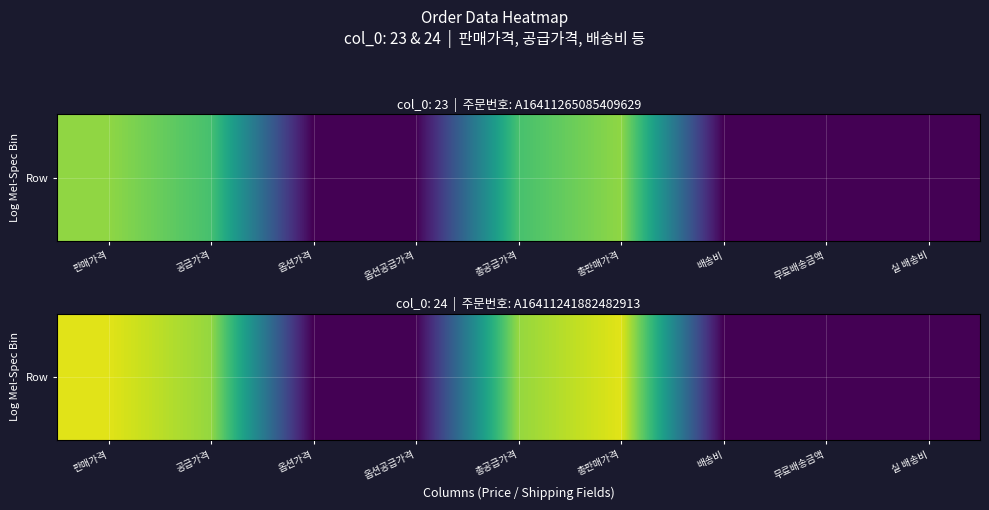

How many values are between 0 and 75680?

7